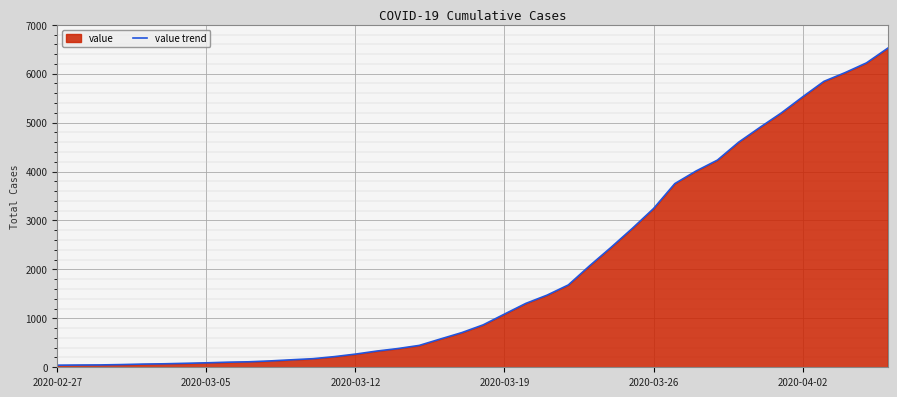

The value at 12 is 102. True or false?

False